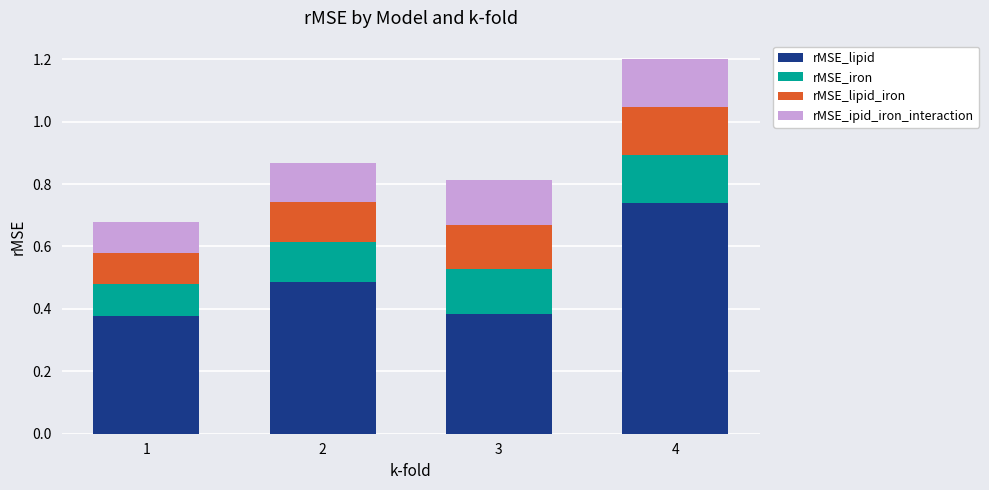

What are all the series names shown in the legend?

rMSE_lipid, rMSE_iron, rMSE_lipid_iron, rMSE_ipid_iron_interaction